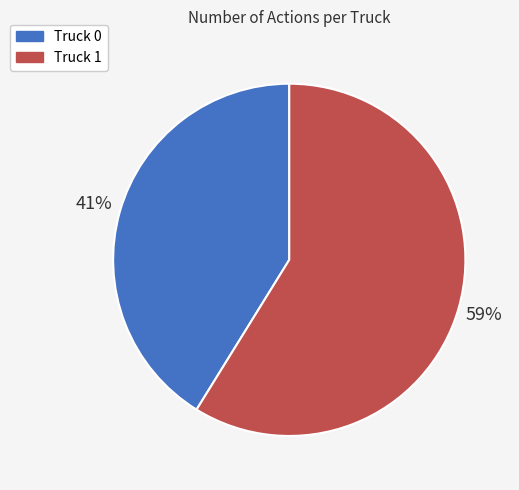

To the nearest percent, what is the difference between the largest and smallest slice percentages?

18%